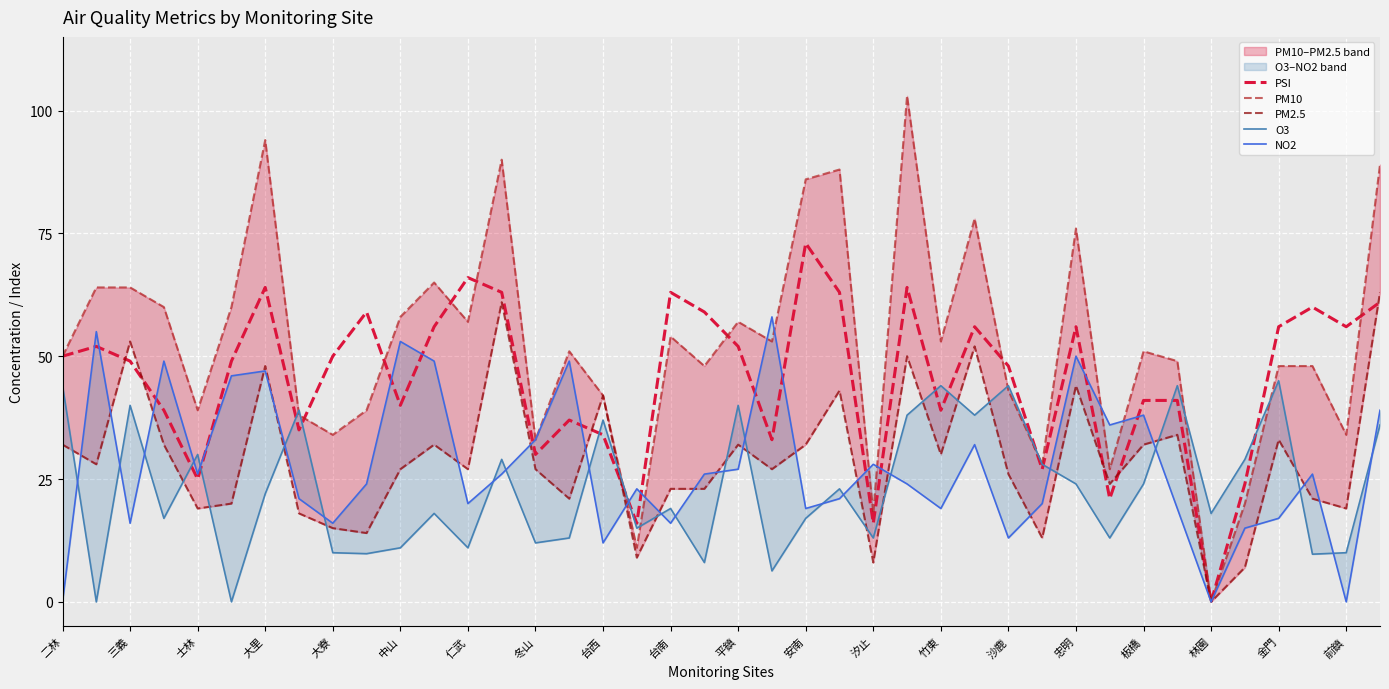

At which label does PSI reach its minimum?

林園